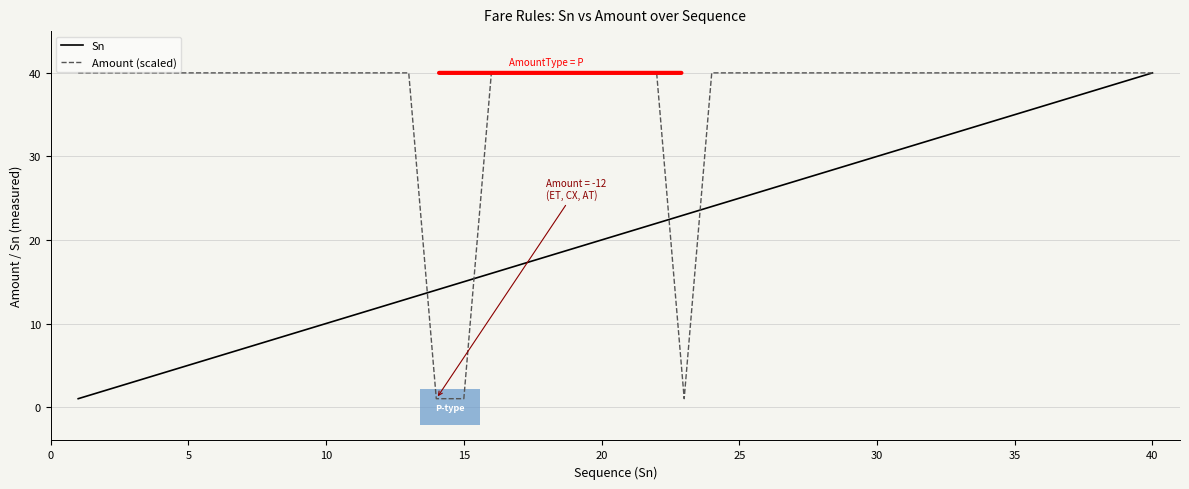

Which series has the largest total across all categories?

Amount (scaled)